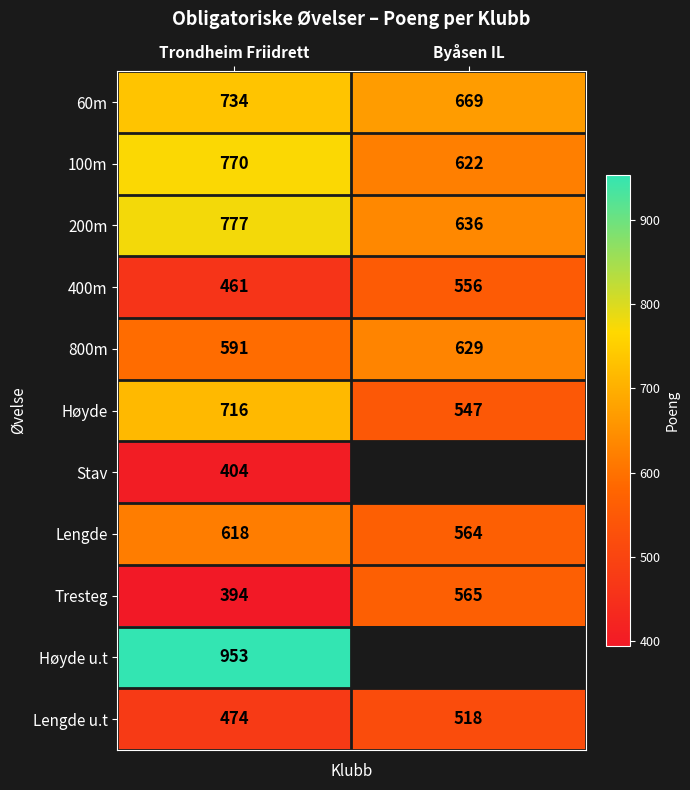

What is the maximum value for Lengde u.t?

518